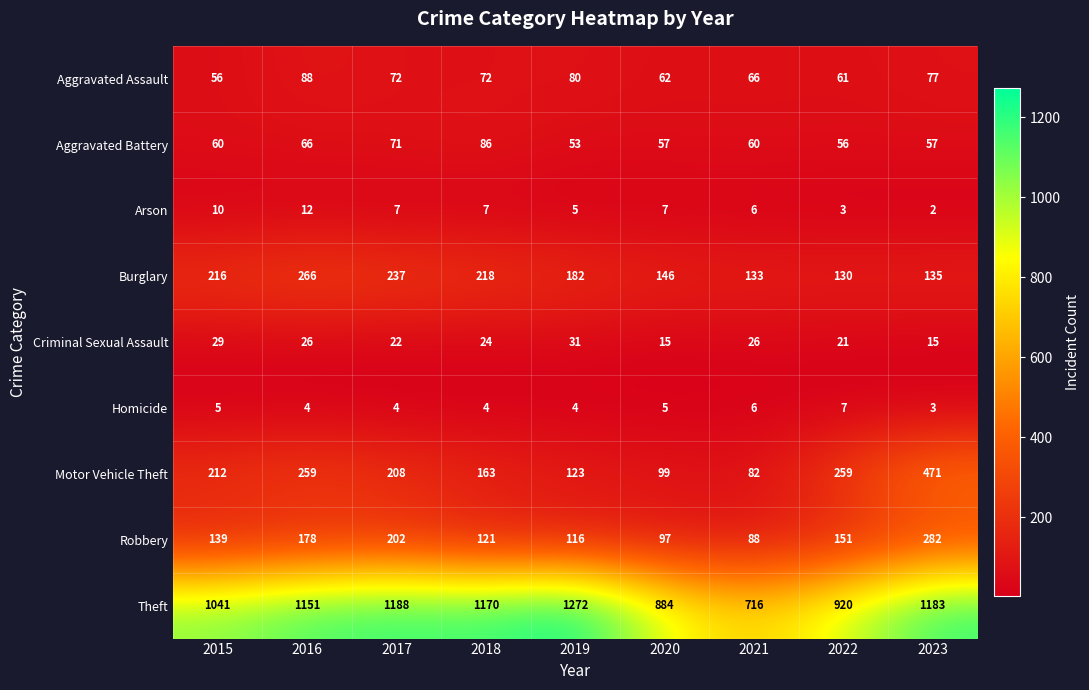

At which label is Burglary closest to 198?

2019